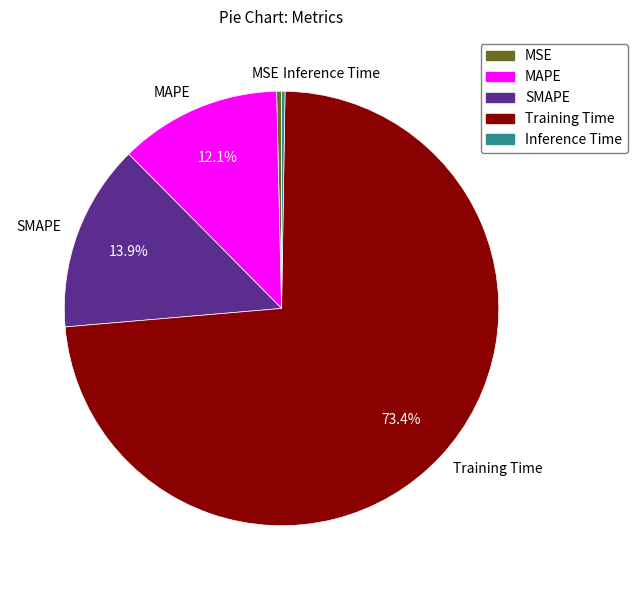

True or false: MAPE accounts for 17% of the total.

False